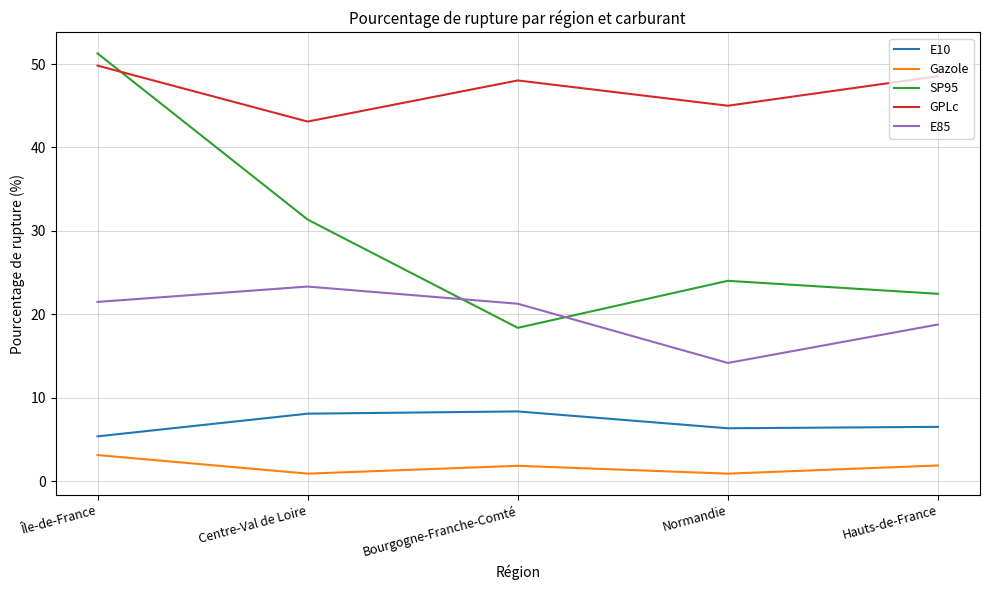

What is the difference between the maximum and minimum values in the SP95 series?

32.9